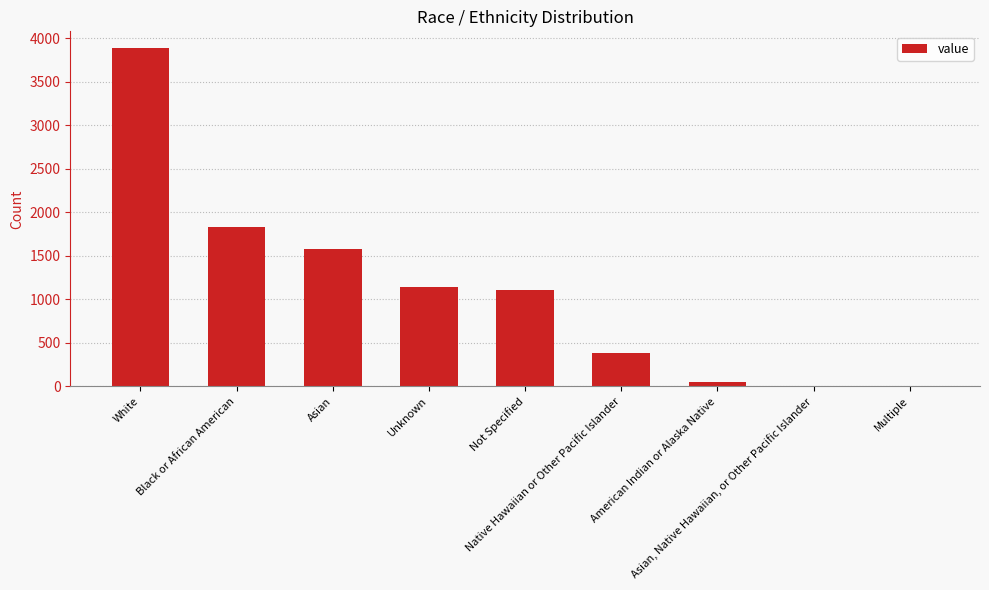

The chart shows a value of 2766 at Asian. True or false?

False